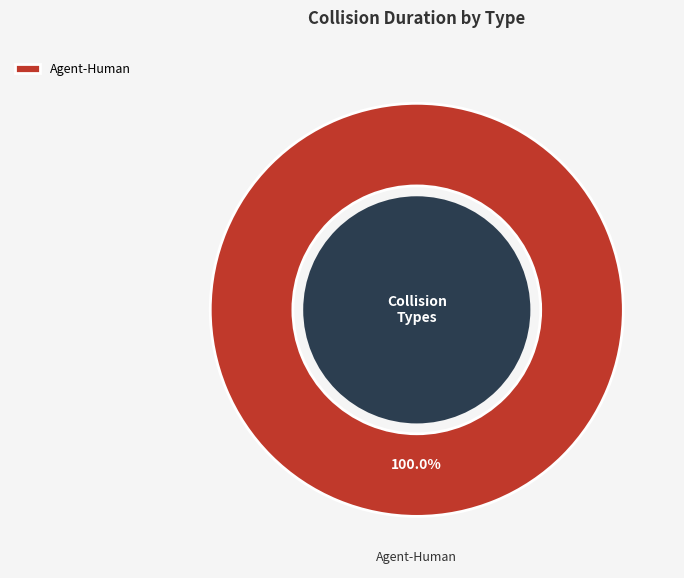

What is the majority slice?

Agent-Human